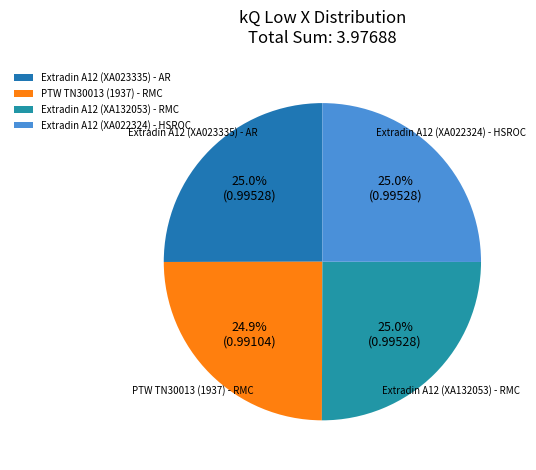

Is PTW TN30013 (1937) - RMC the majority of the pie?

No